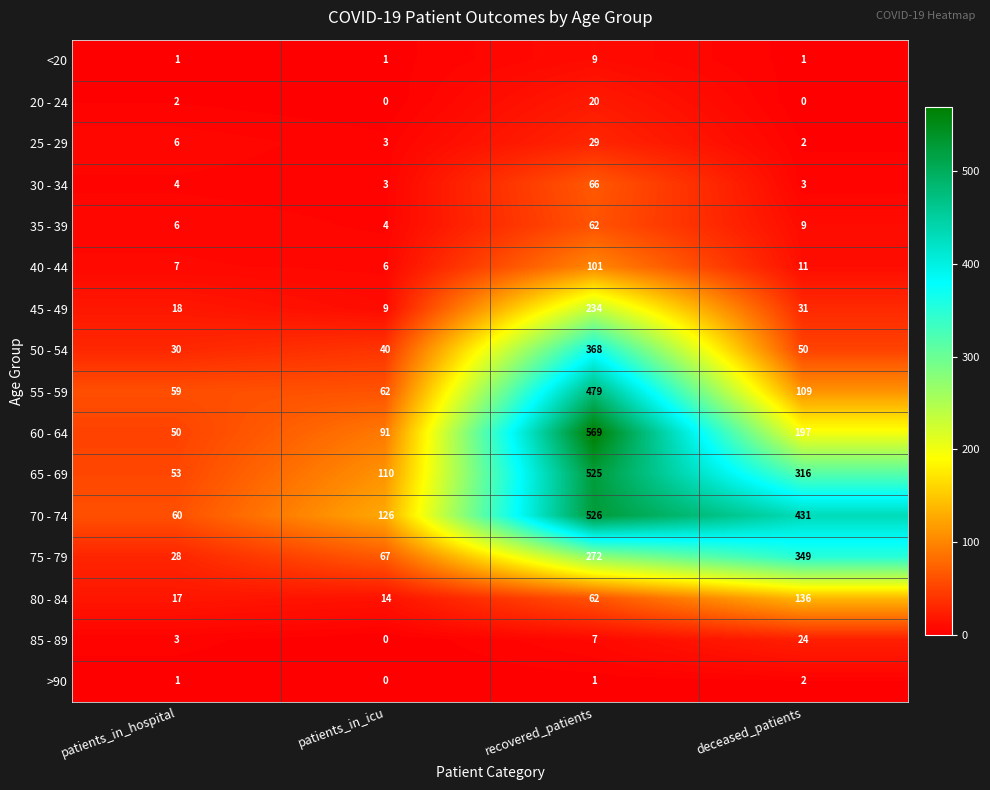

Which series has the largest total across all categories?

70 - 74